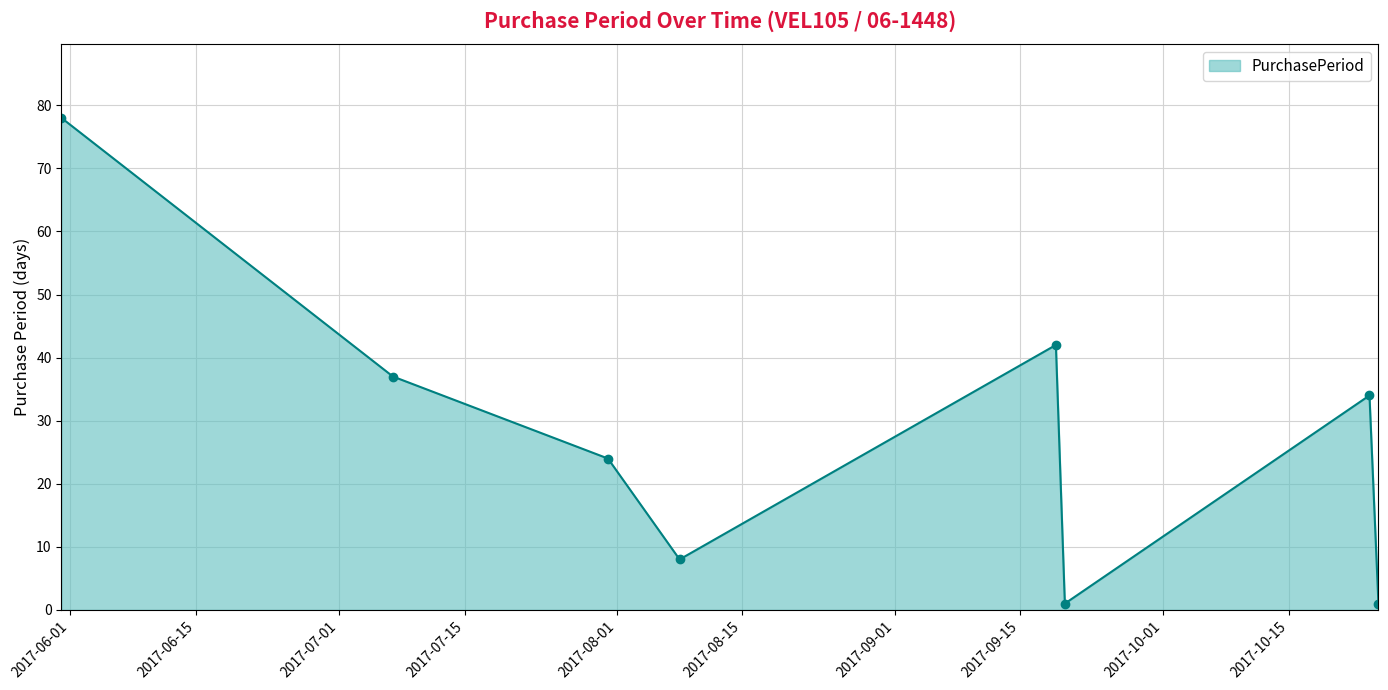

What is the minimum value shown in the chart?

1